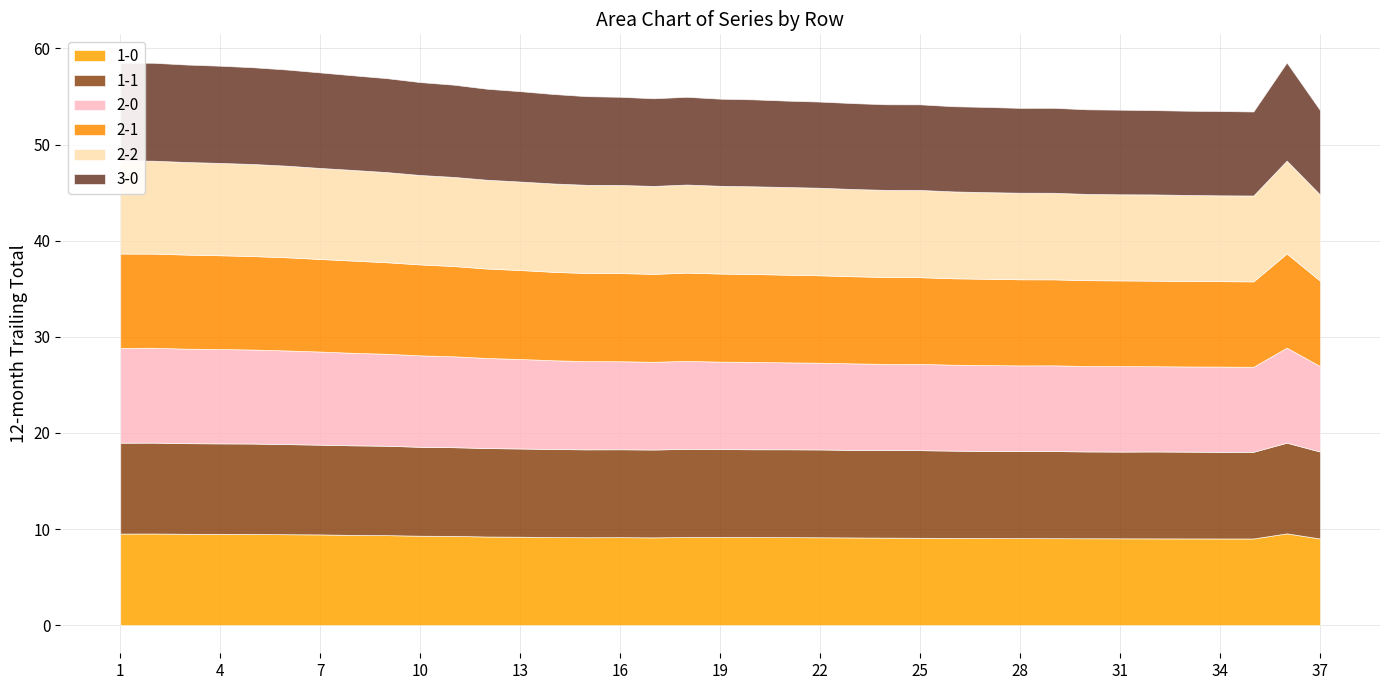

Rank the series by their maximum value, from highest to lowest.

3-0, 2-0, 2-1, 2-2, 1-0, 1-1